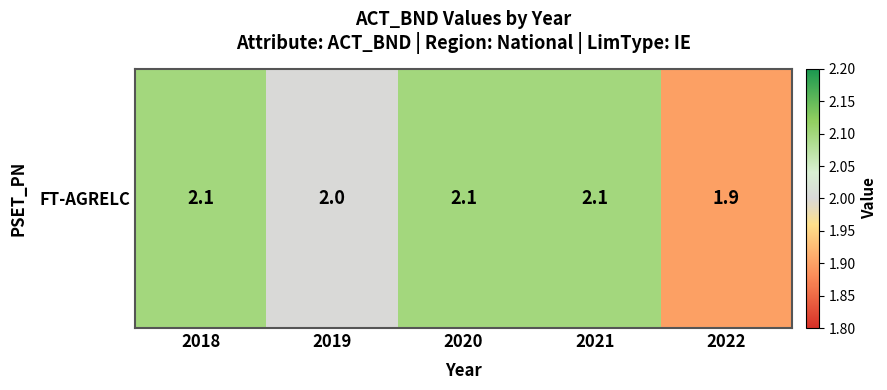

At which category does the chart reach its peak across all series?

2018